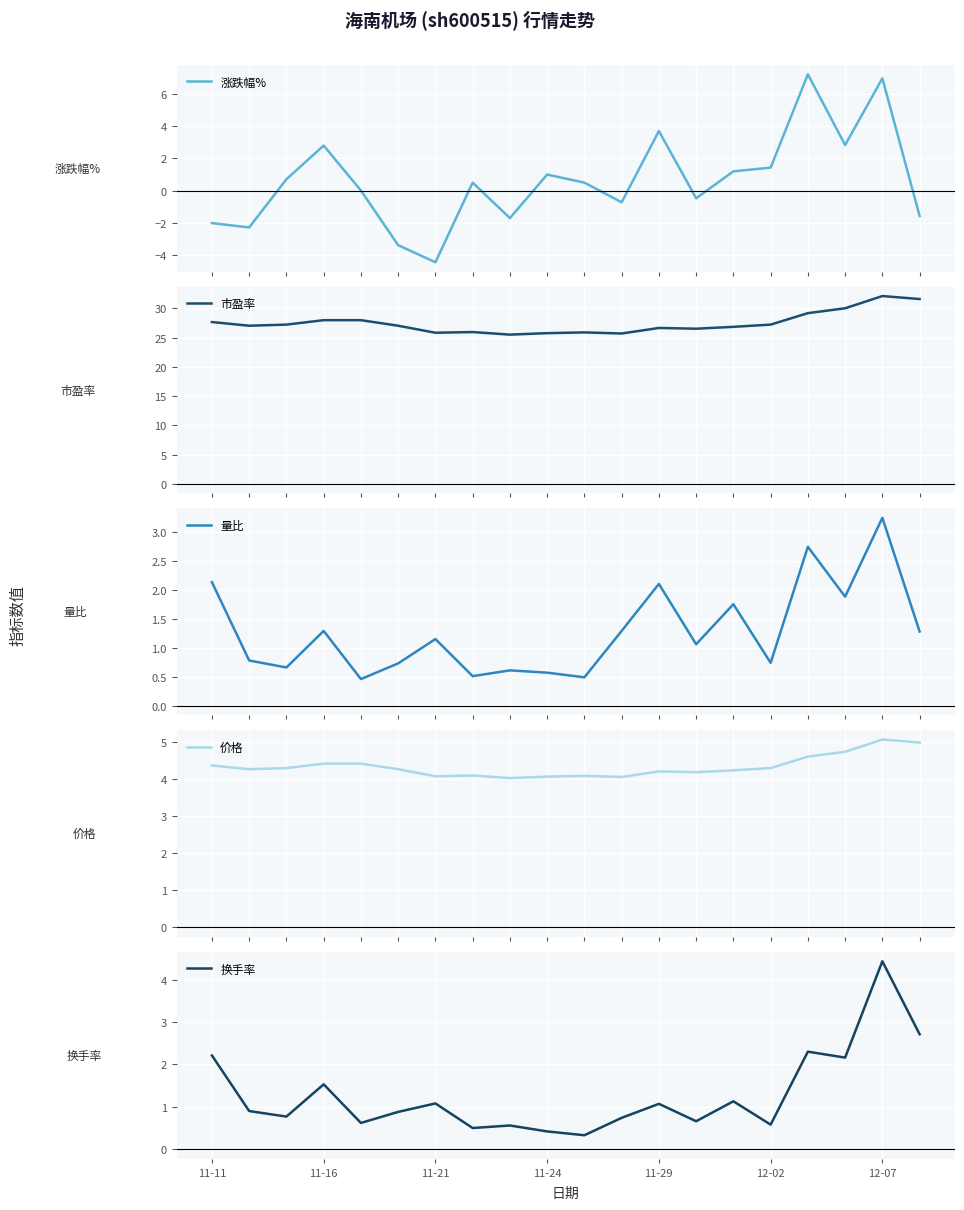

True or false: 换手率 and 市盈率 intersect in this chart.

False